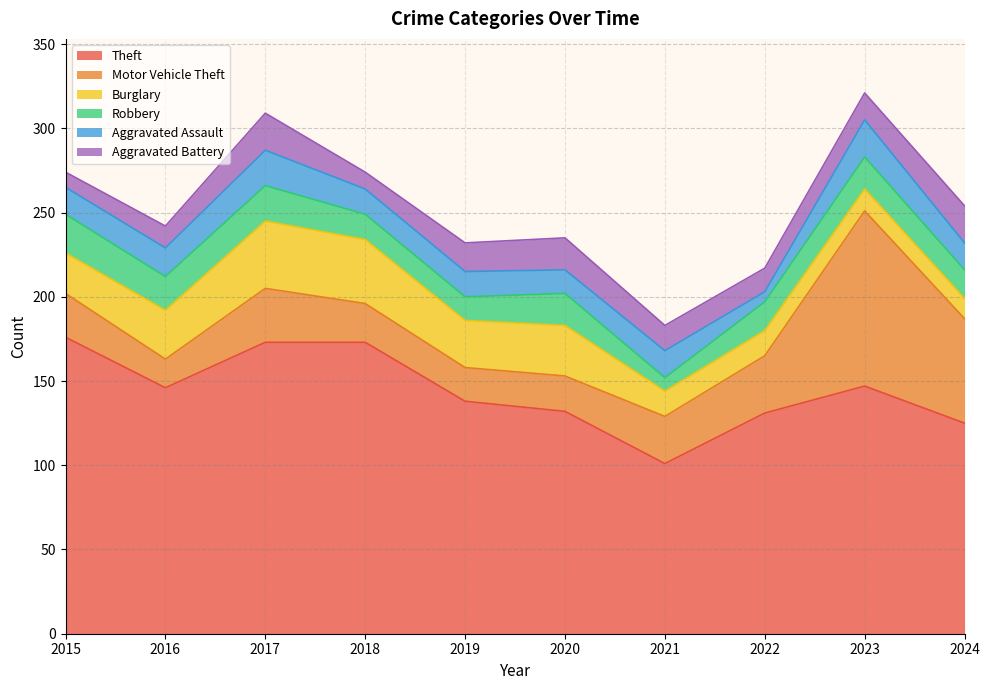

What is the value of the Theft point at the 9th from the left?

147